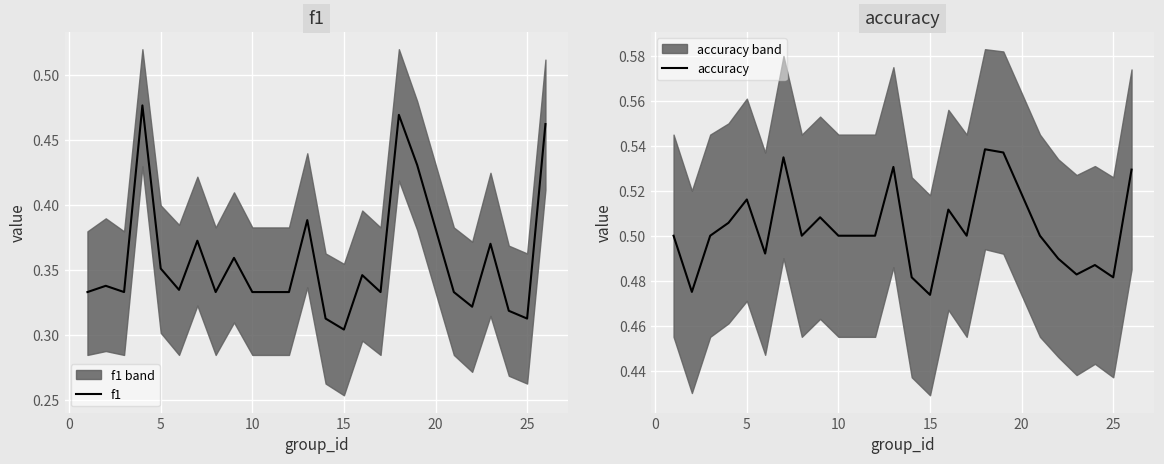

What is the average value of the accuracy series?

0.5